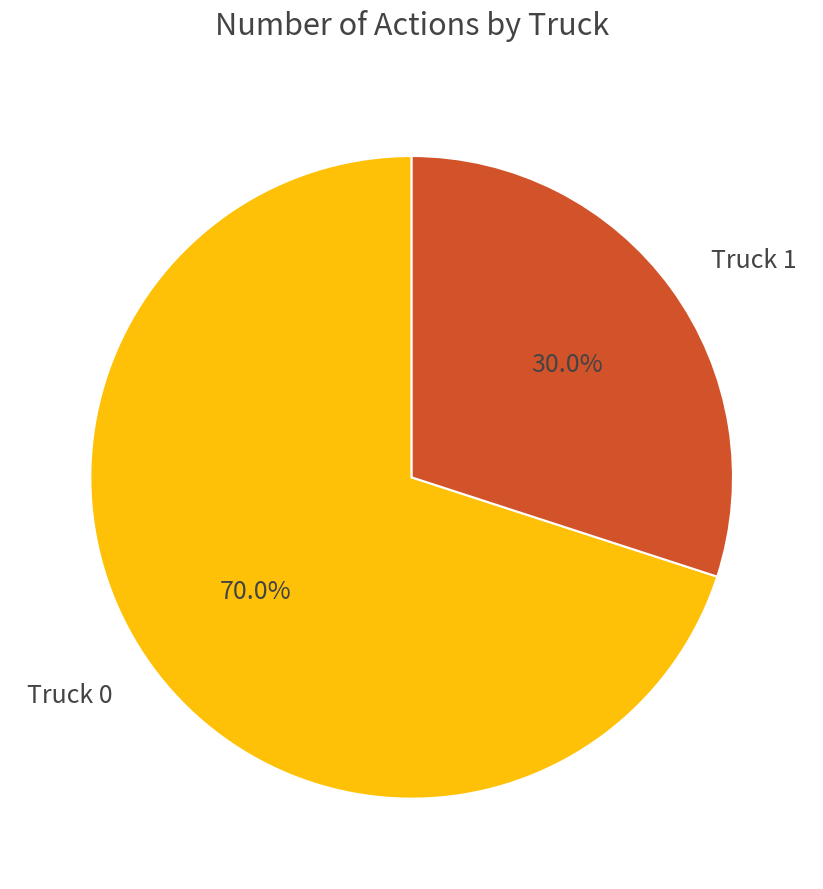

Which category has the smallest portion of the pie?

Truck 1